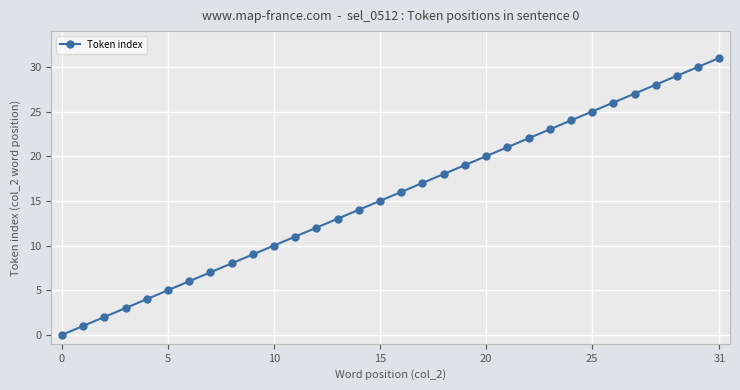

What is the difference between the second highest and minimum values?

30